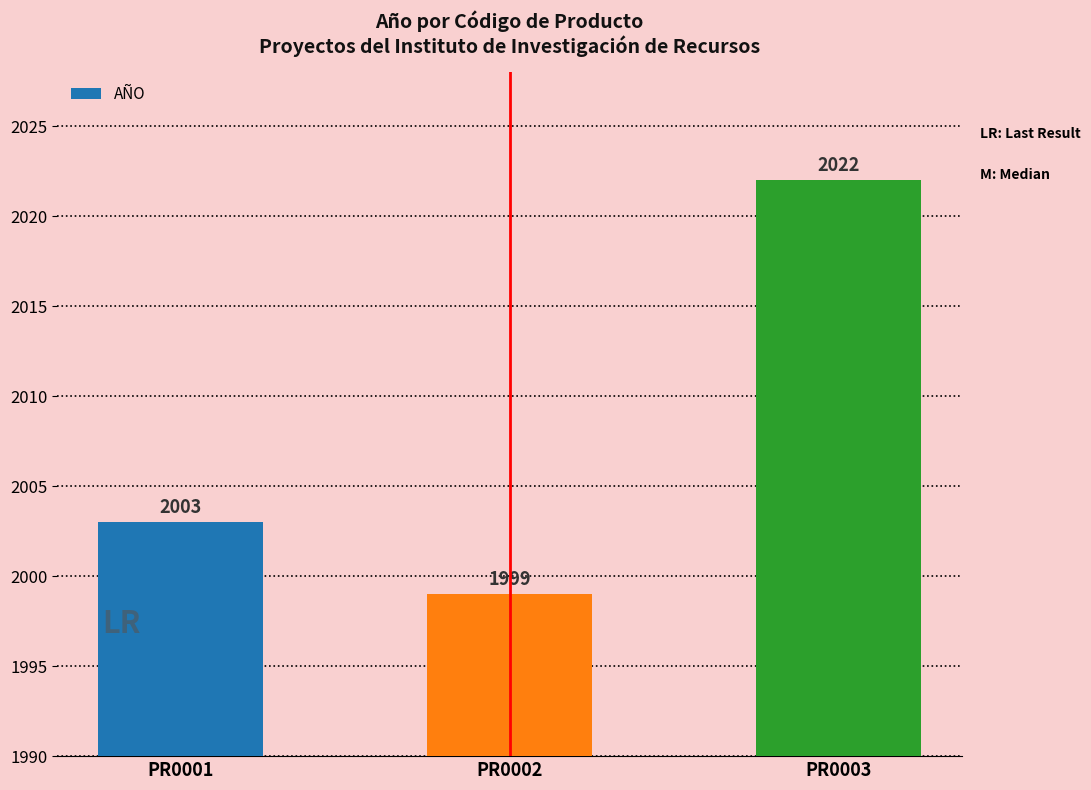

Reading right to left, list all the values displayed in this chart.

PR0003=2022	PR0002=1999	PR0001=2003